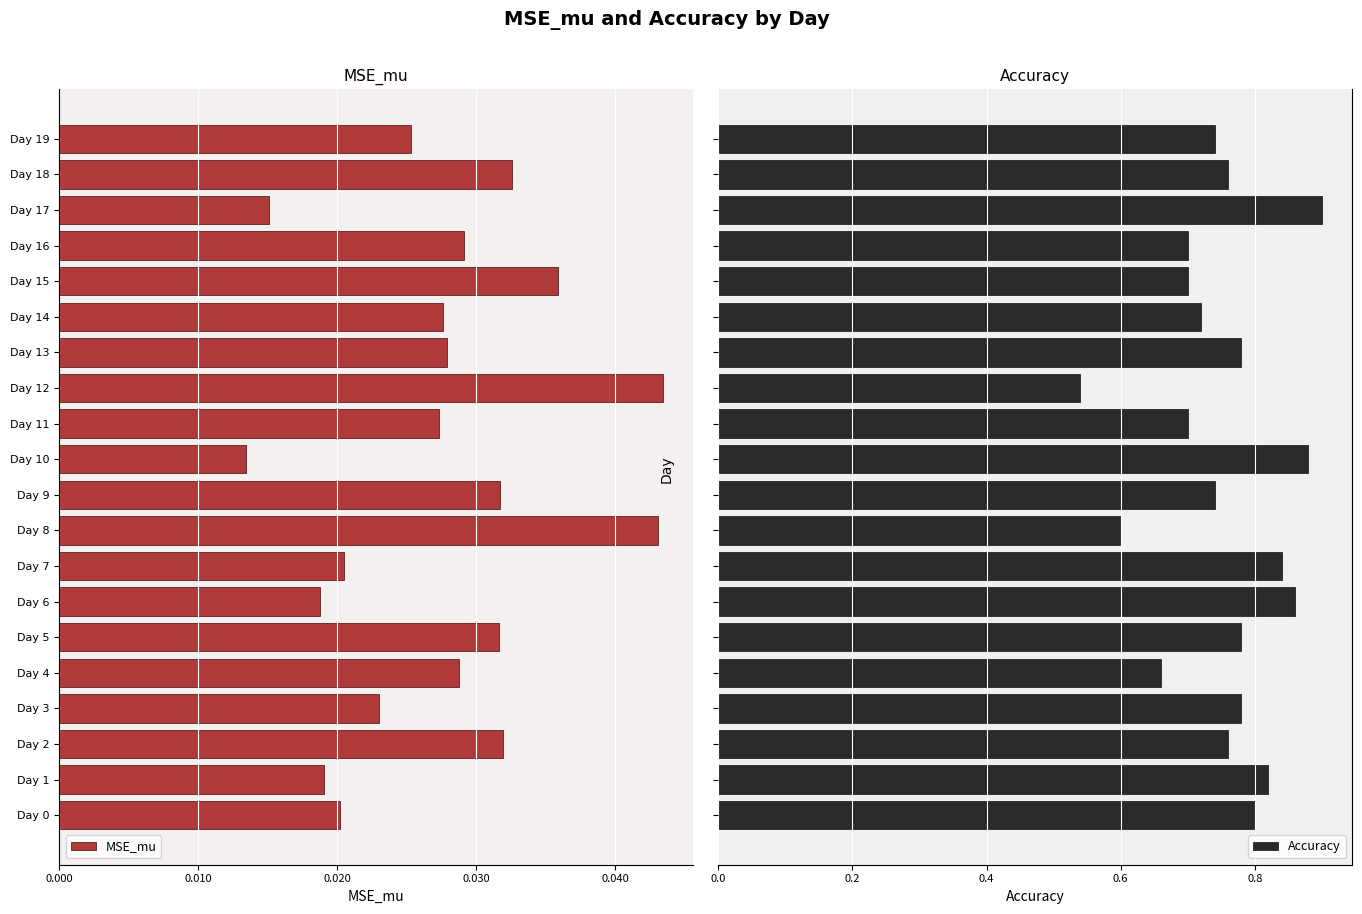

How many Accuracy values are between 0 and 1?

20